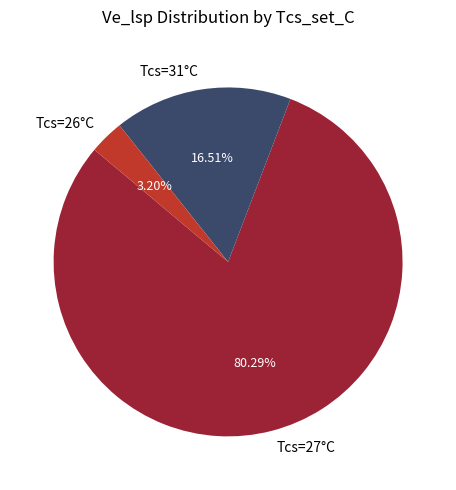

Between Tcs=31°C and Tcs=27°C, which is larger?

Tcs=27°C